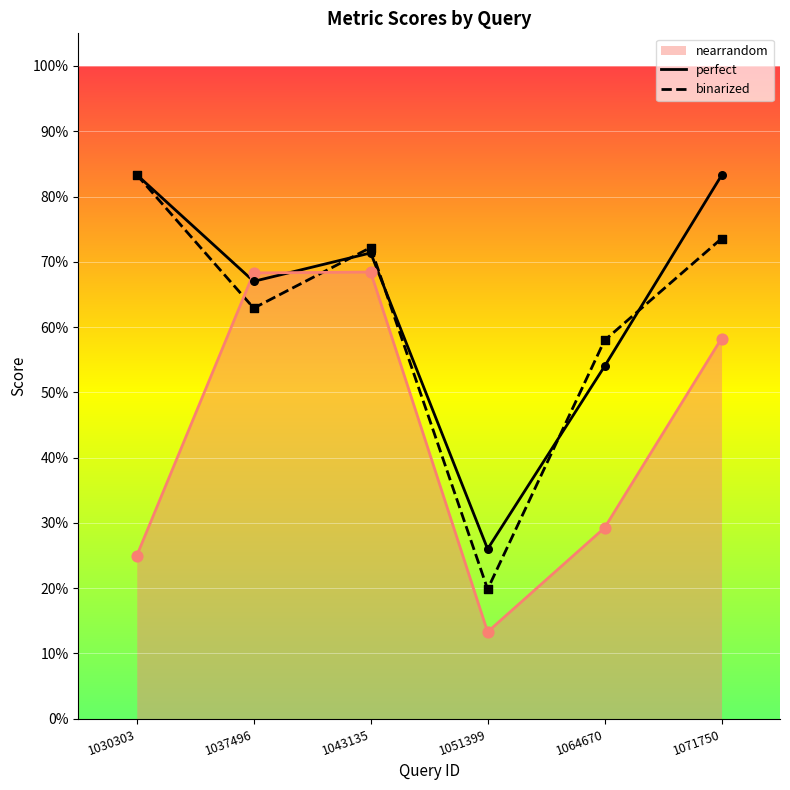

Which series has the widest spread of Y values?

binarized